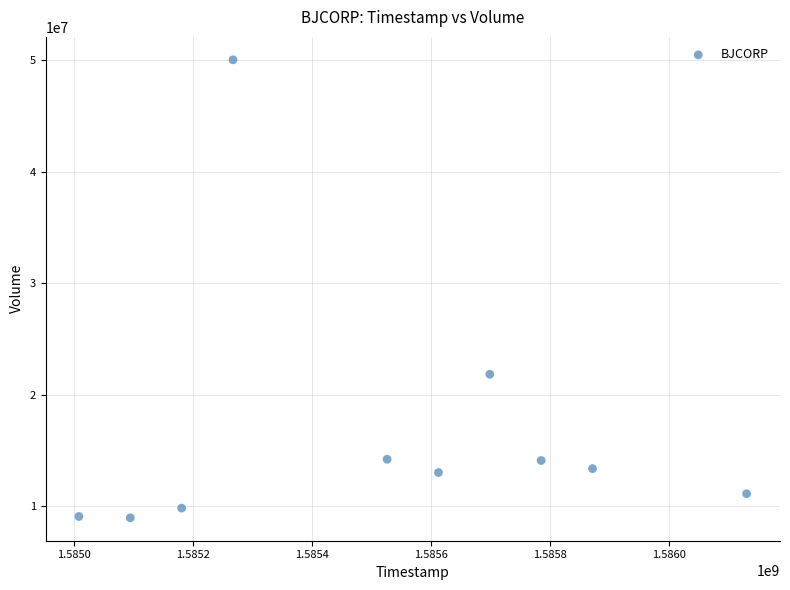

What Y value in the scatter plot is closest to 29515250?

21847100